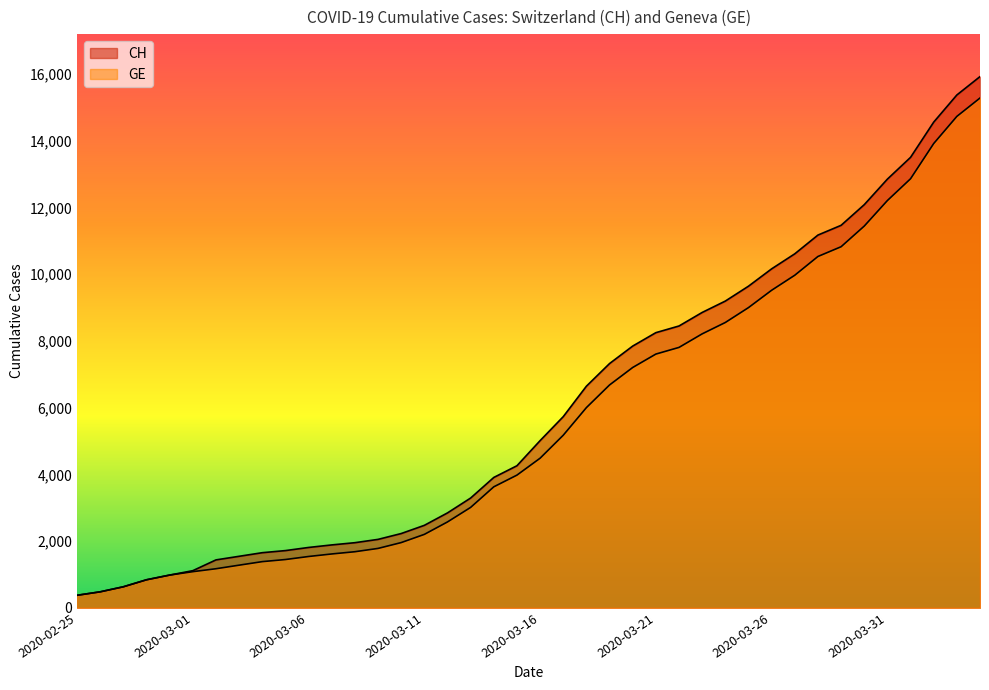

What is the sum of the CH values at 2020-03-13 and 2020-03-30?

15377